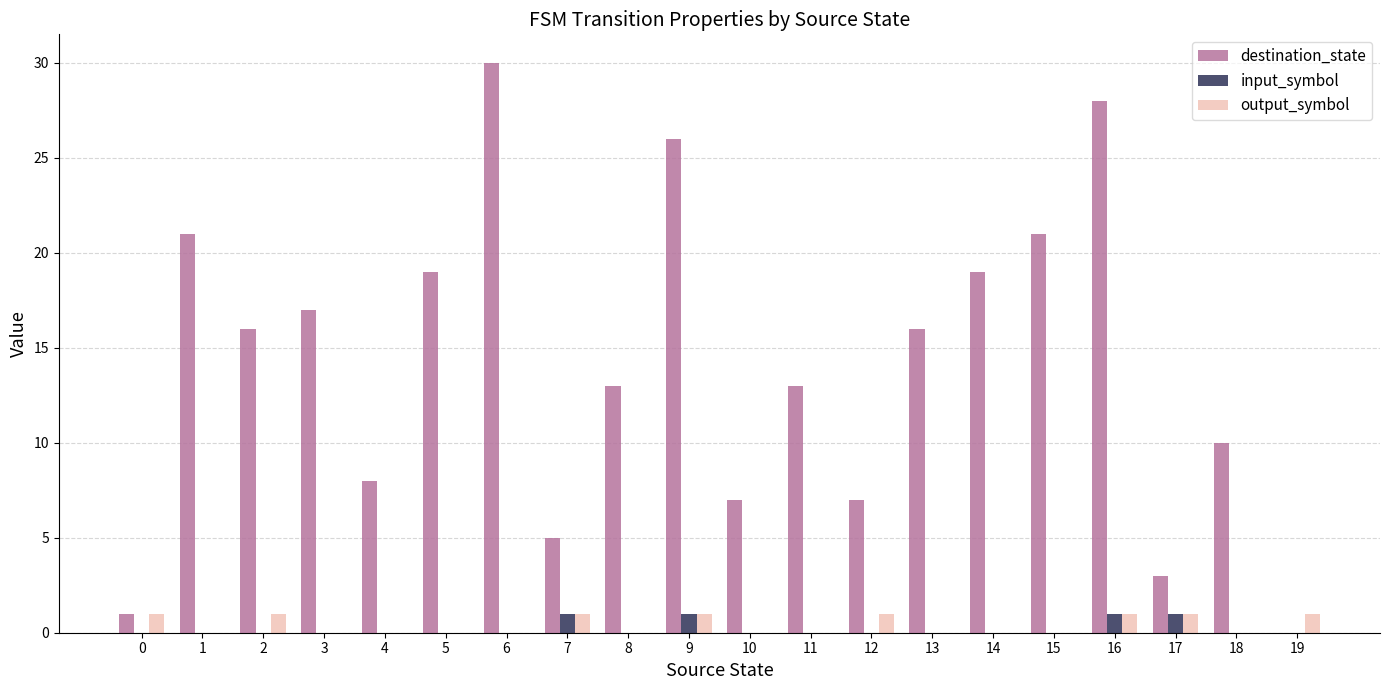

Reading right to left, transcribe all the data shown in this chart.

destination_state: 19=0	18=10	17=3	16=28	15=21	14=19	13=16	12=7	11=13	10=7	9=26	8=13	7=5	6=30	5=19	4=8	3=17	2=16	1=21	0=1
input_symbol: 19=0	18=0	17=1	16=1	15=0	14=0	13=0	12=0	11=0	10=0	9=1	8=0	7=1	6=0	5=0	4=0	3=0	2=0	1=0	0=0
output_symbol: 19=1	18=0	17=1	16=1	15=0	14=0	13=0	12=1	11=0	10=0	9=1	8=0	7=1	6=0	5=0	4=0	3=0	2=1	1=0	0=1